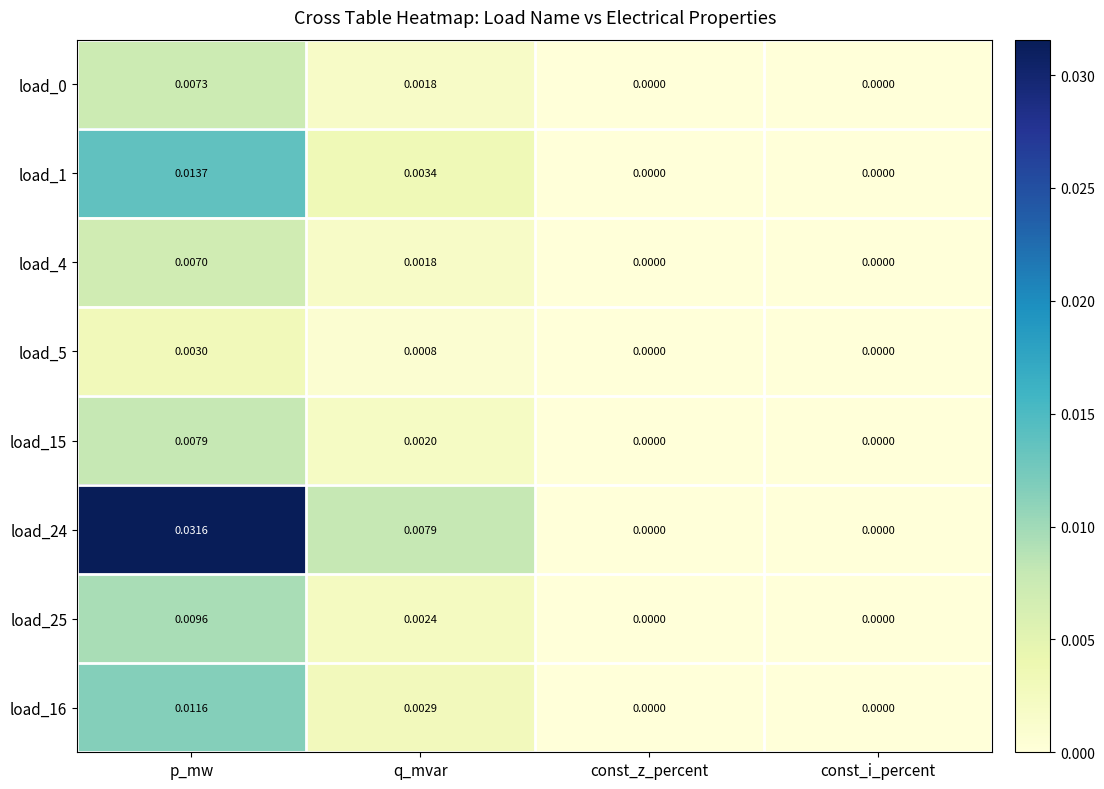

Which series has the largest range (max minus min)?

load_24